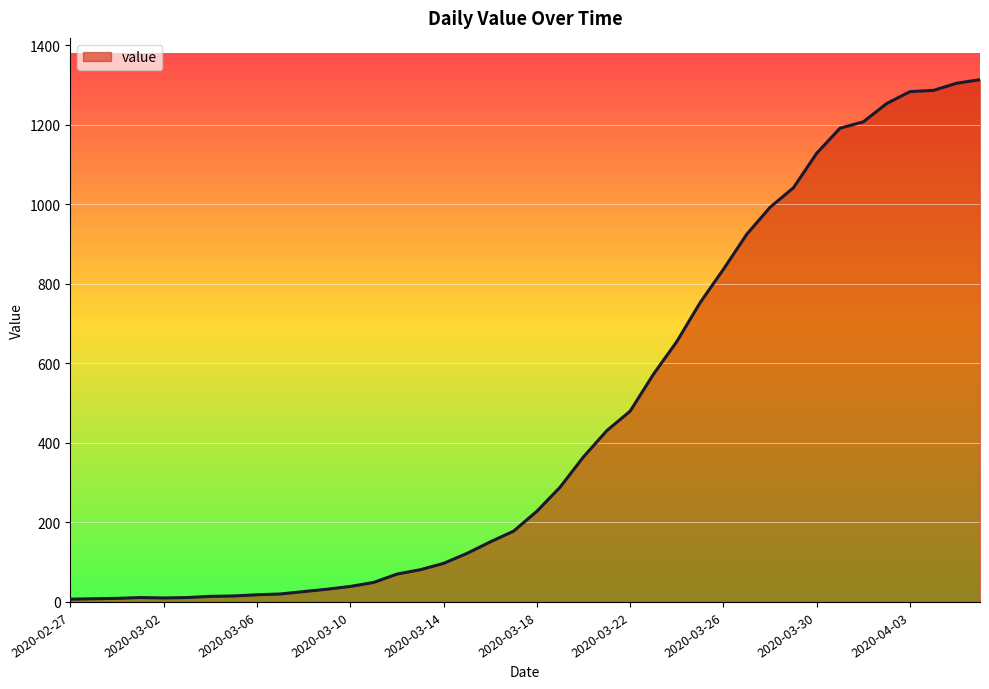

What is the difference between the maximum and minimum values?

1307